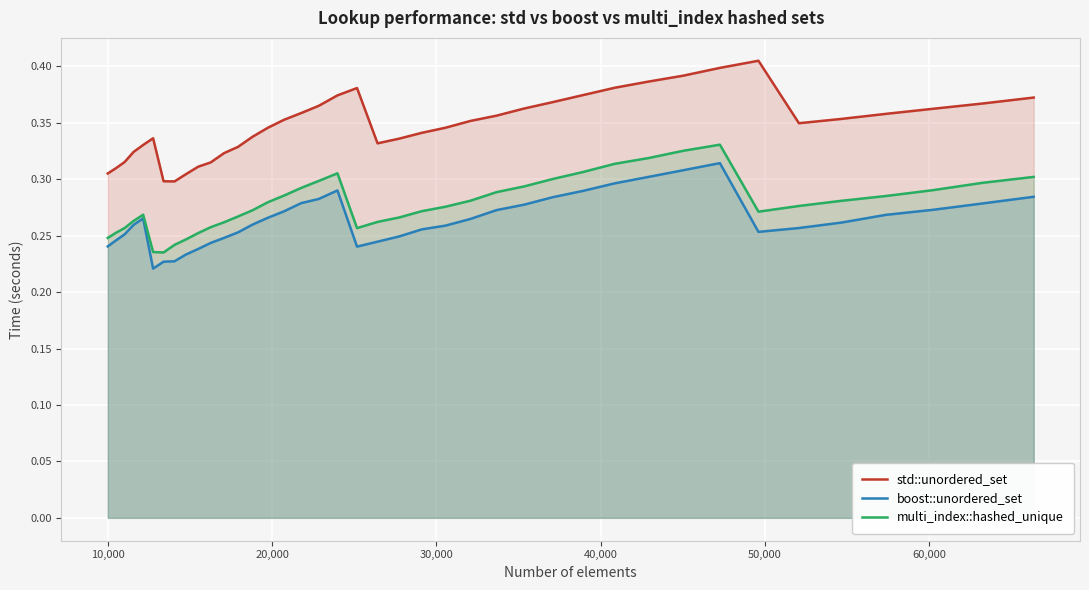

True or false: boost::unordered_set and std::unordered_set cross at least once.

False